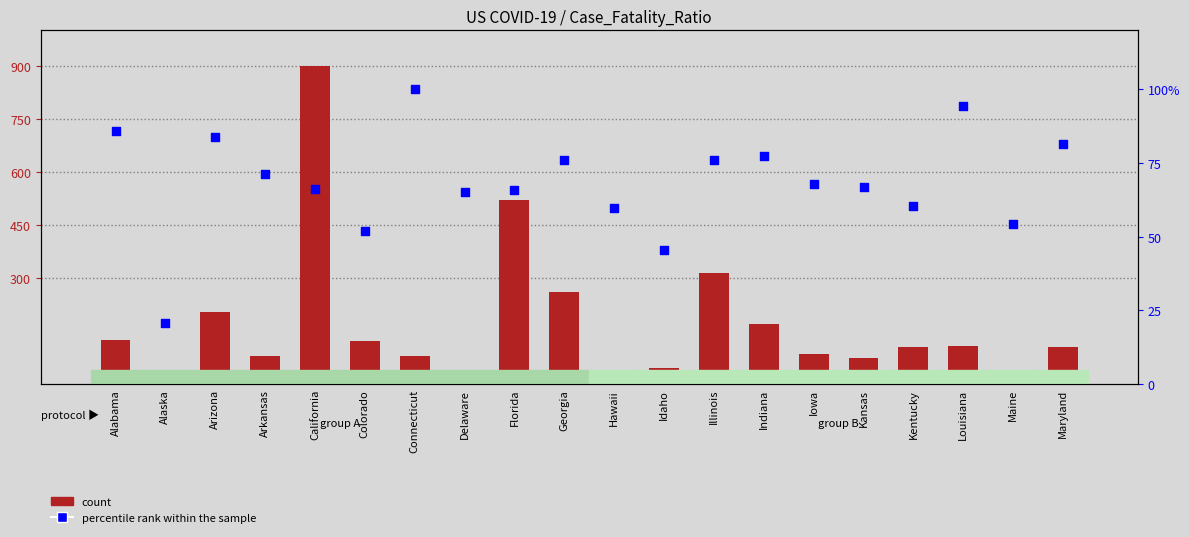

At which category is the sum across all series the highest?

California